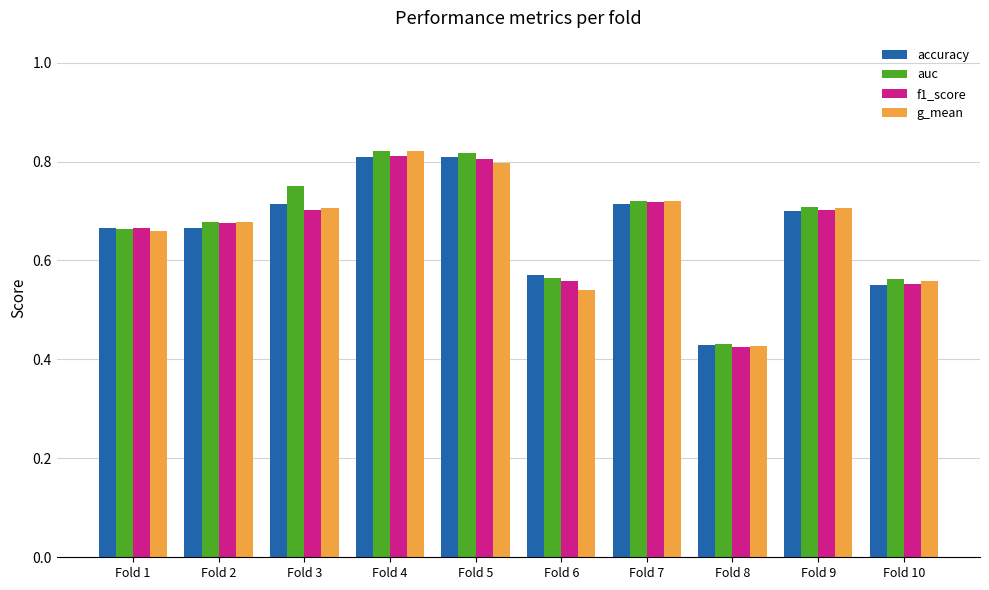

Count the g_mean values in the range 0 to 1.

10